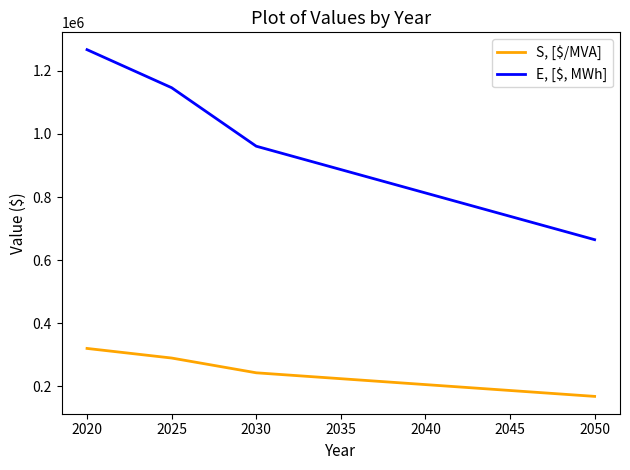

True or false: S, [$/MVA] has more than 1 interior local peaks.

False